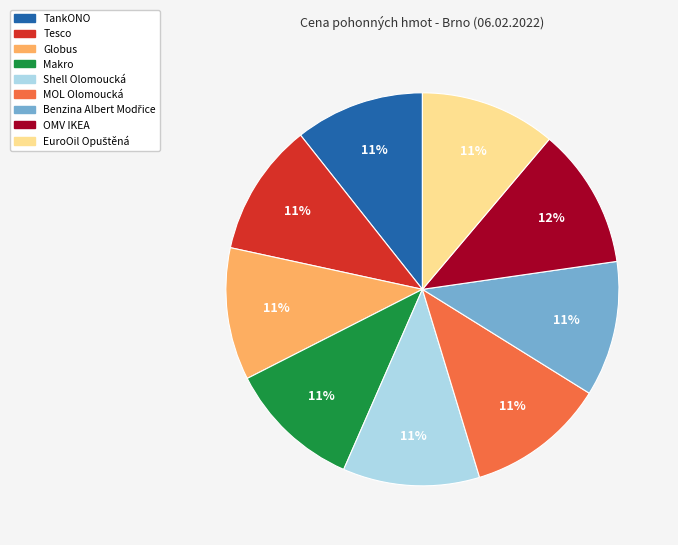

The Globus slice represents 1% of the pie. True or false?

False